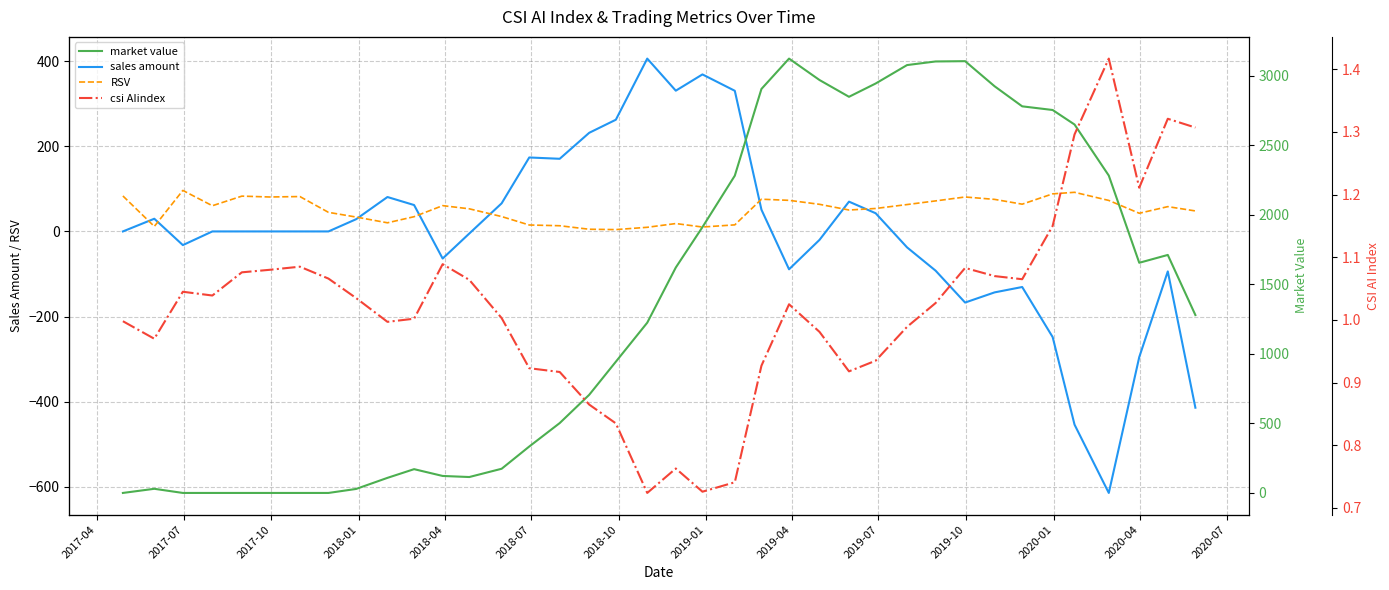

What is the average value of the market value series?

1378.0